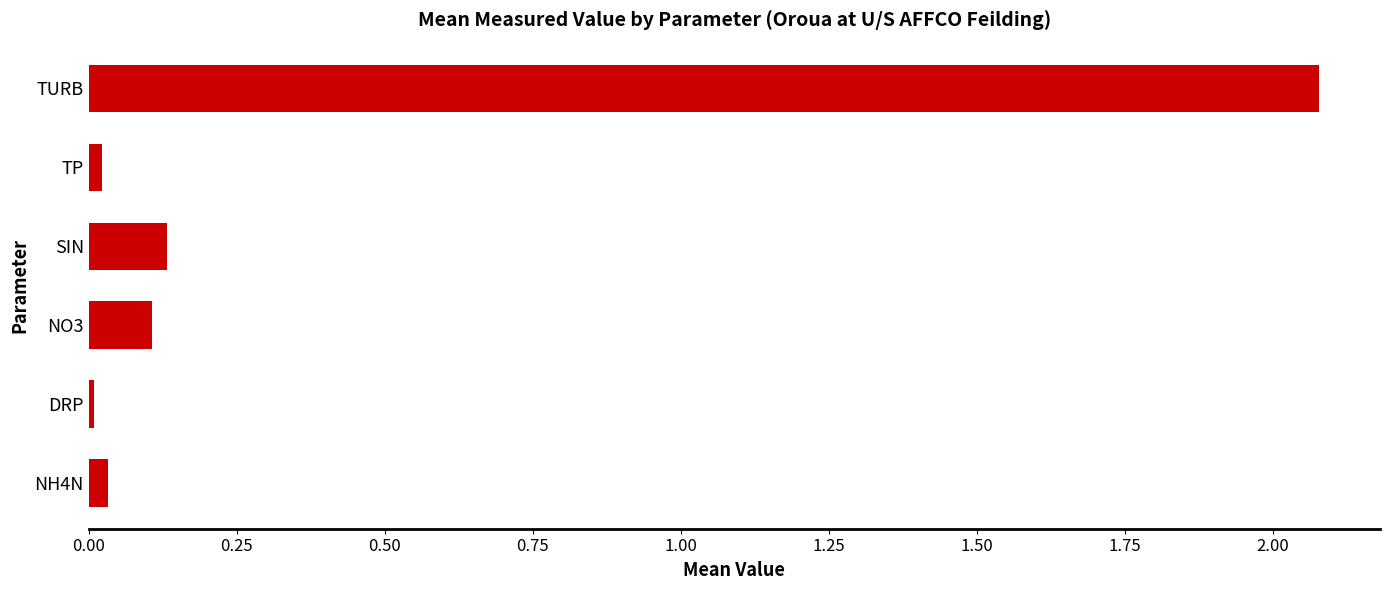

The chart shows a value of 0.2 at SIN. True or false?

False